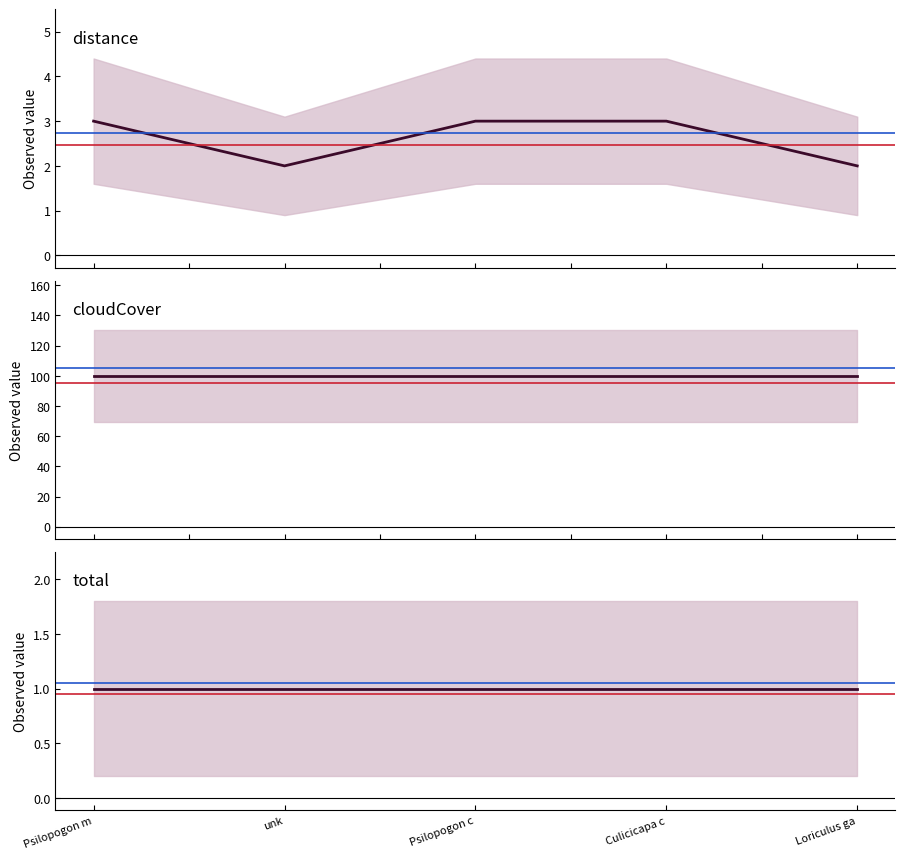

At which category is the sum across all series the highest?

Psilopogon mystacophanos